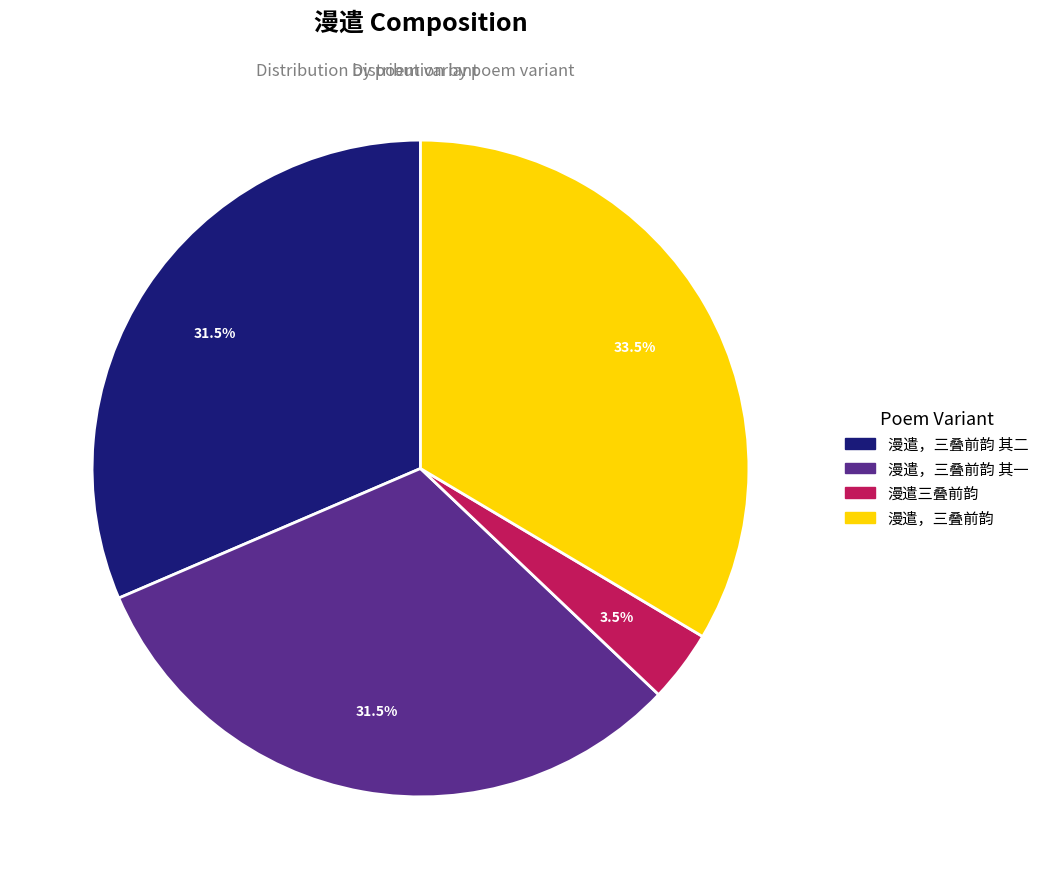

To the nearest percent, what is the difference between the largest and smallest slice percentages?

30%